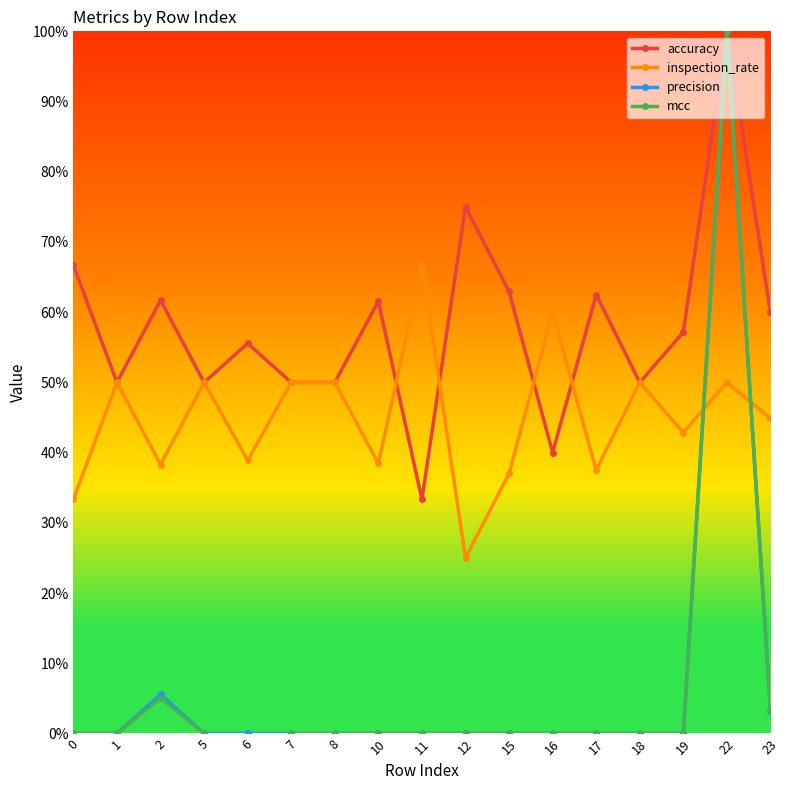

True or false: precision and accuracy cross at least once.

False